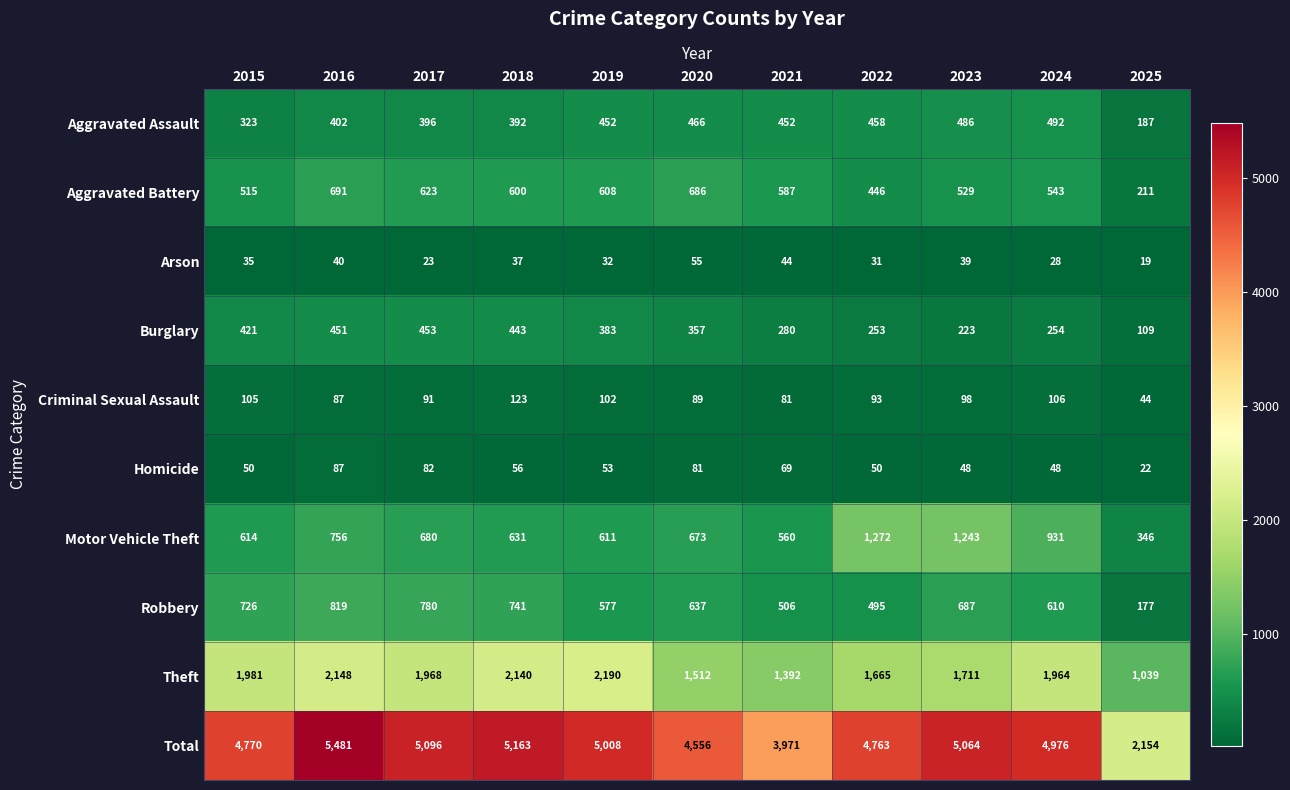

The value of Burglary at 2015 is 421. True or false?

True